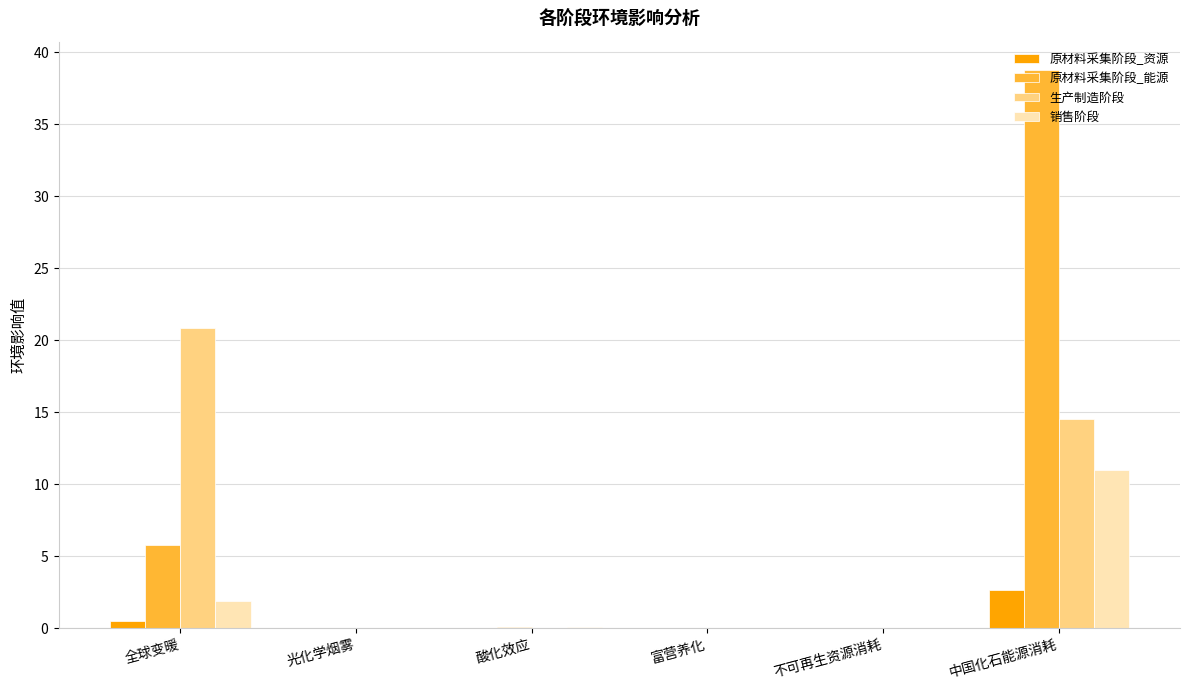

True or false: 生产制造阶段 has a value of 0.0 at 不可再生资源消耗.

False